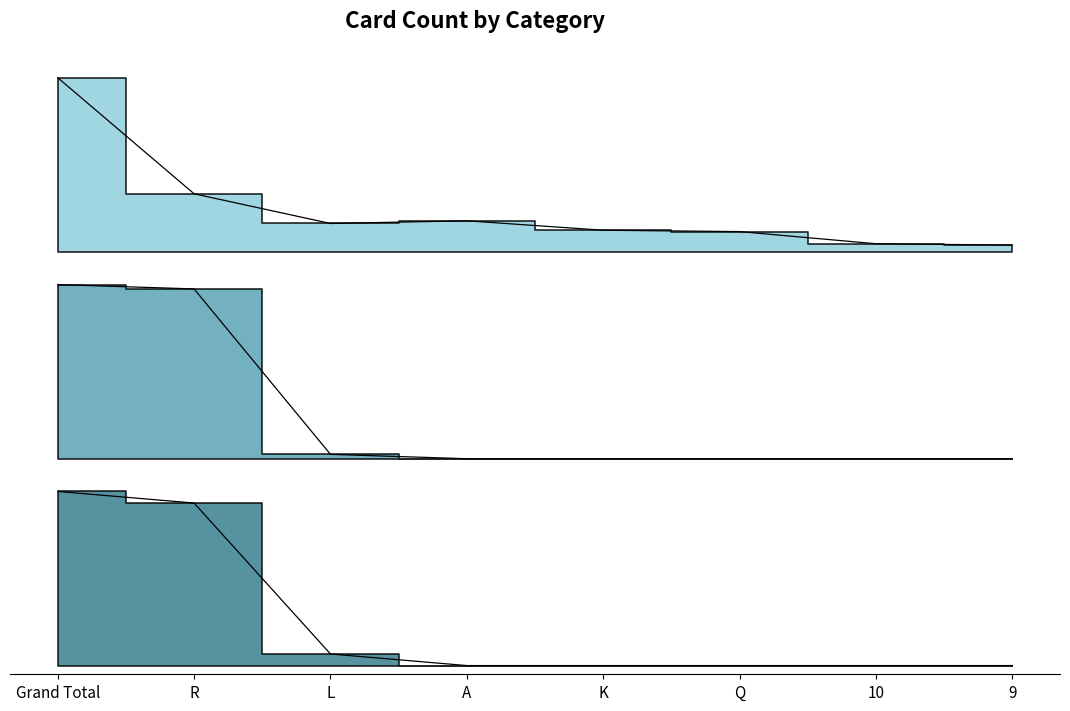

True or false: Partner Suit has more than 0 interior local peaks.

False